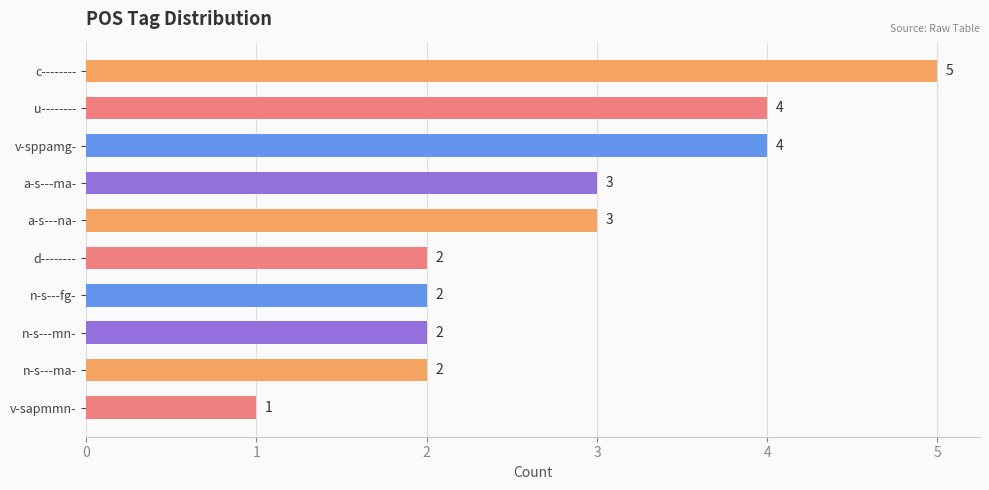

How many data points are less than 3?

5